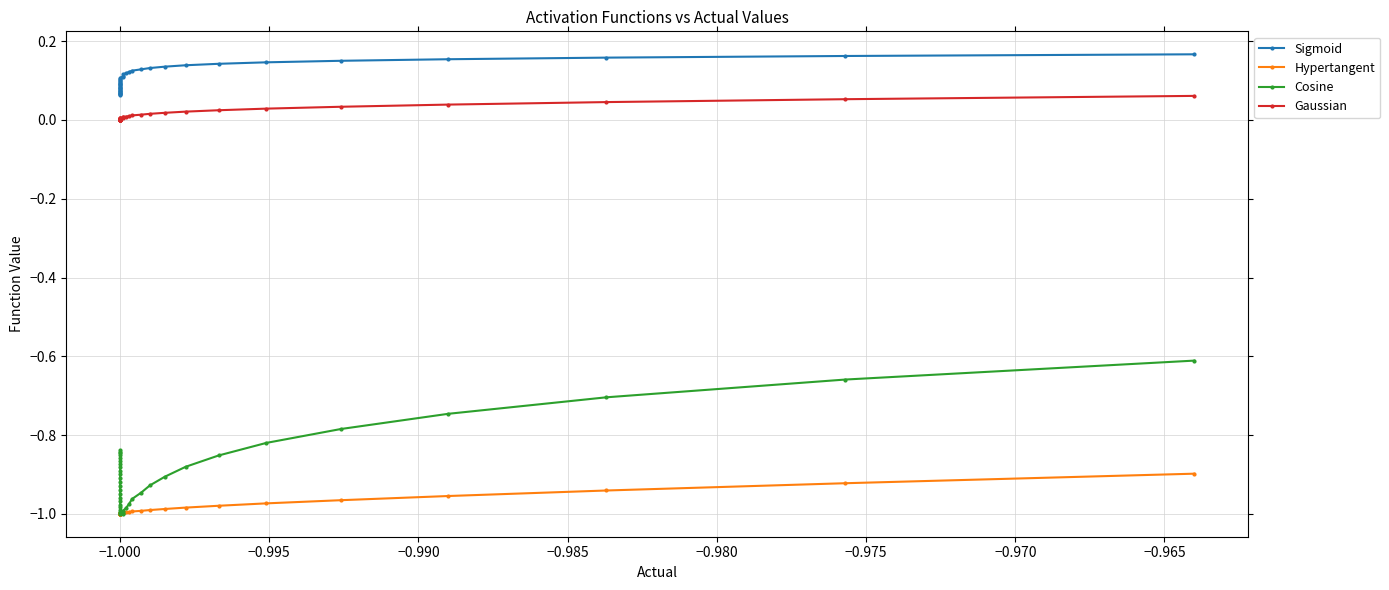

What is the difference between the maximum and minimum values in the Gaussian series?

0.1